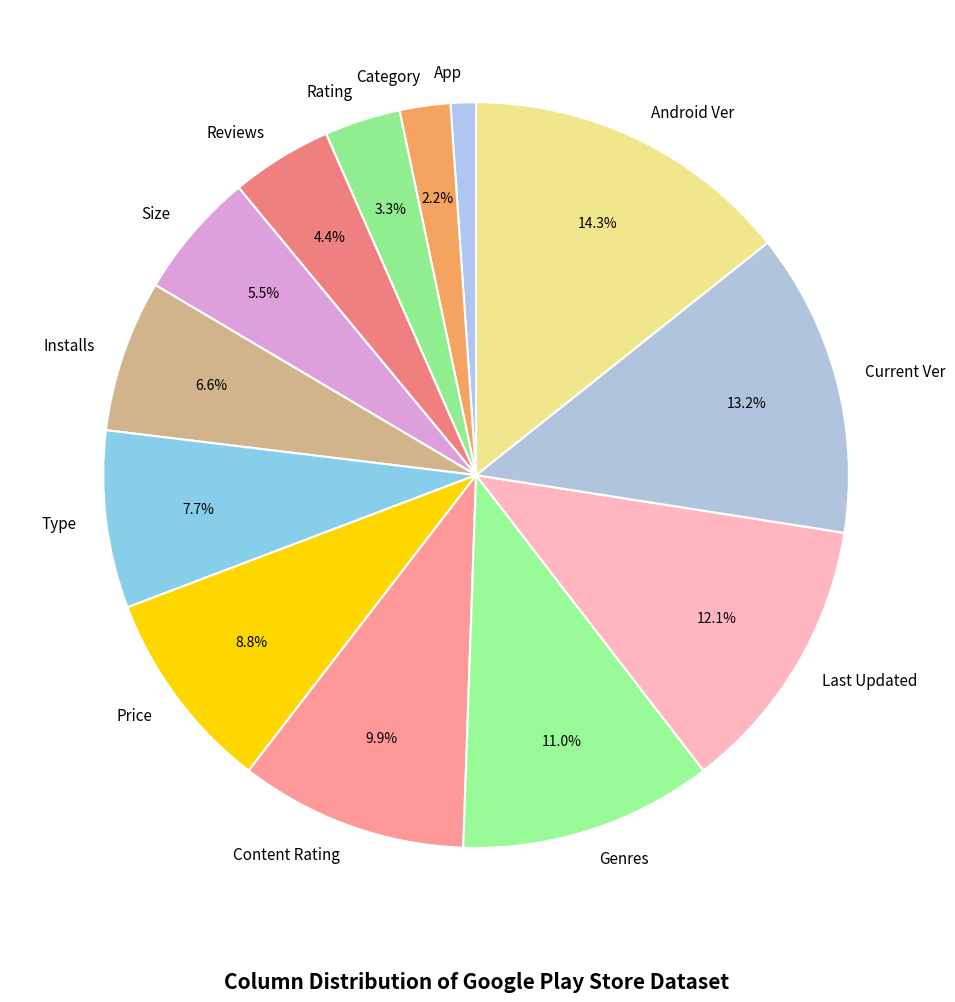

Is there a majority slice in this chart?

No